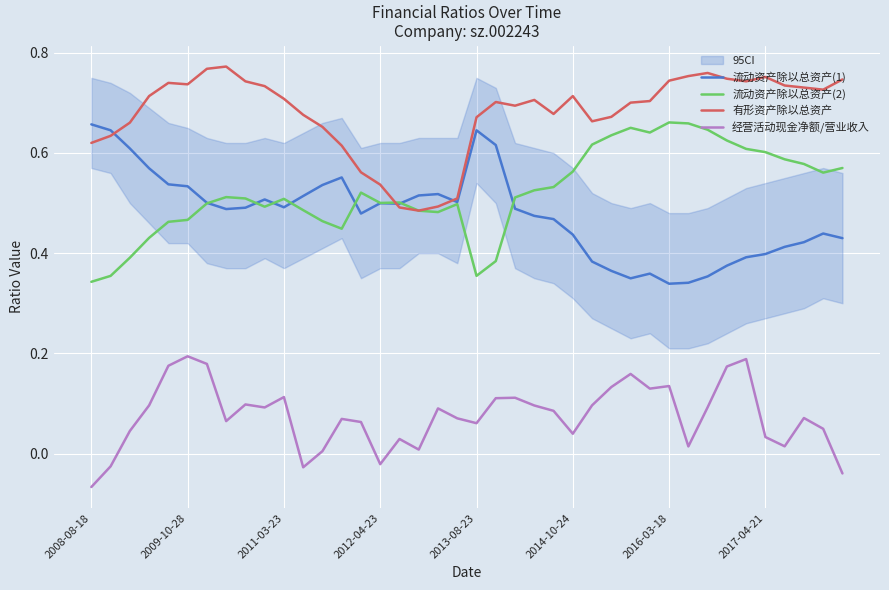

Which category has the lowest value in the 经营活动现金净额/营业收入 series?

2008-08-18